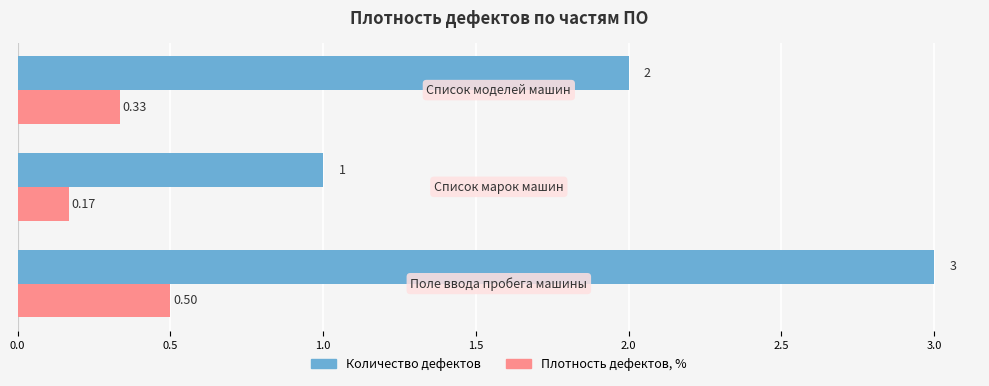

List the series in order of their overall mean, lowest first.

Плотность дефектов, %, Количество дефектов